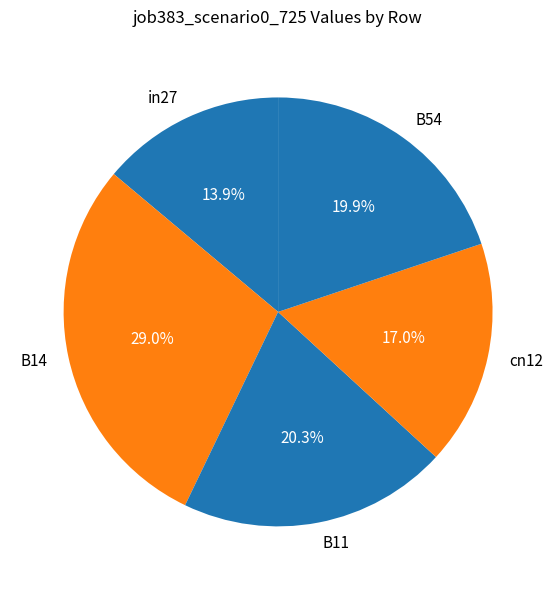

What is the smallest slice in the pie chart?

in27